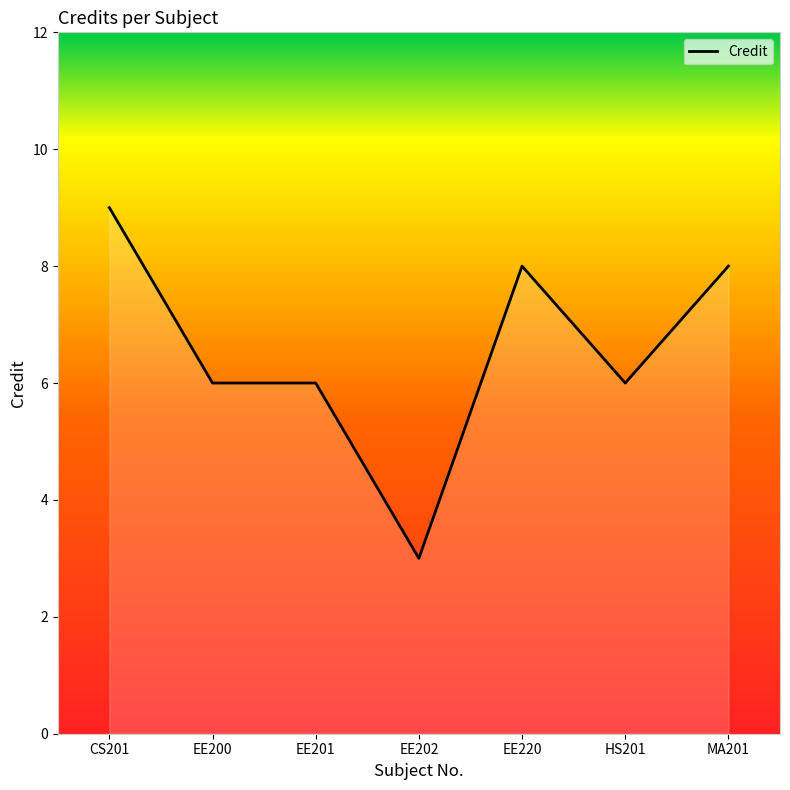

Count the number of data series in this chart.

1